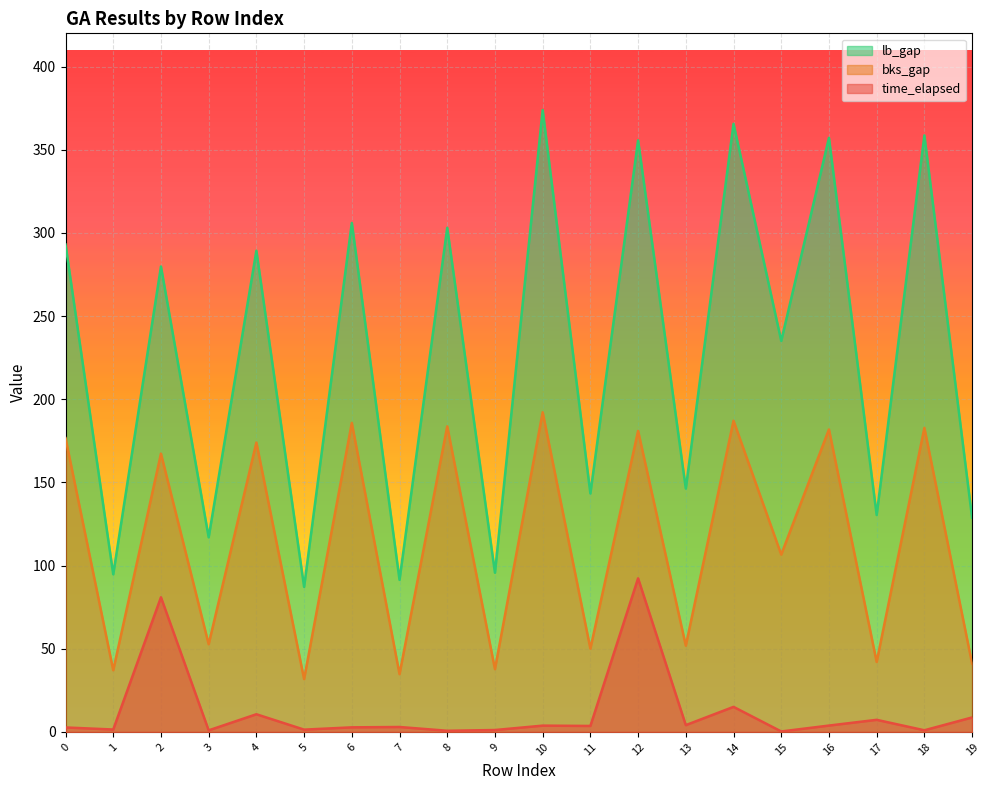

Does the chart display data point markers on the line(s)?

No